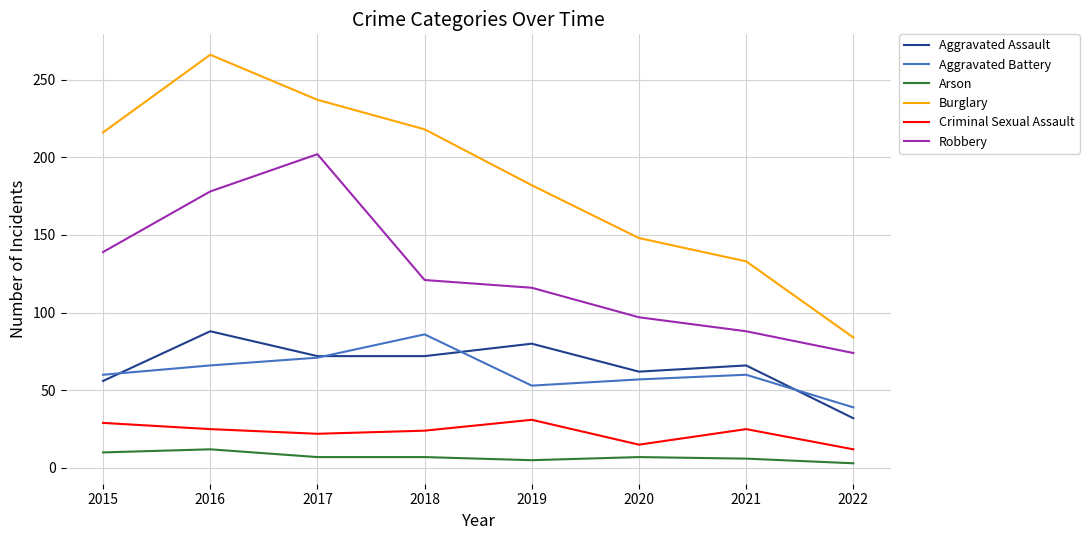

Rank the series at 2018 from highest to lowest value.

Burglary, Robbery, Aggravated Battery, Aggravated Assault, Criminal Sexual Assault, Arson